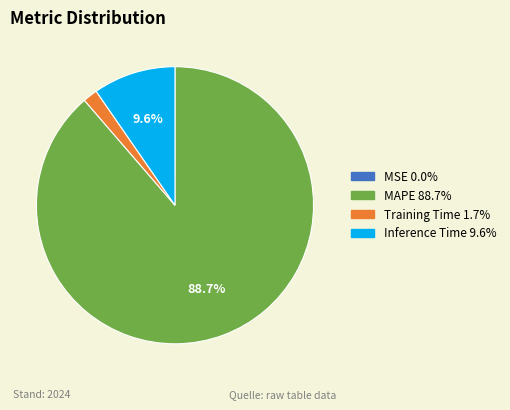

Between Training Time and Inference Time, which is larger?

Inference Time